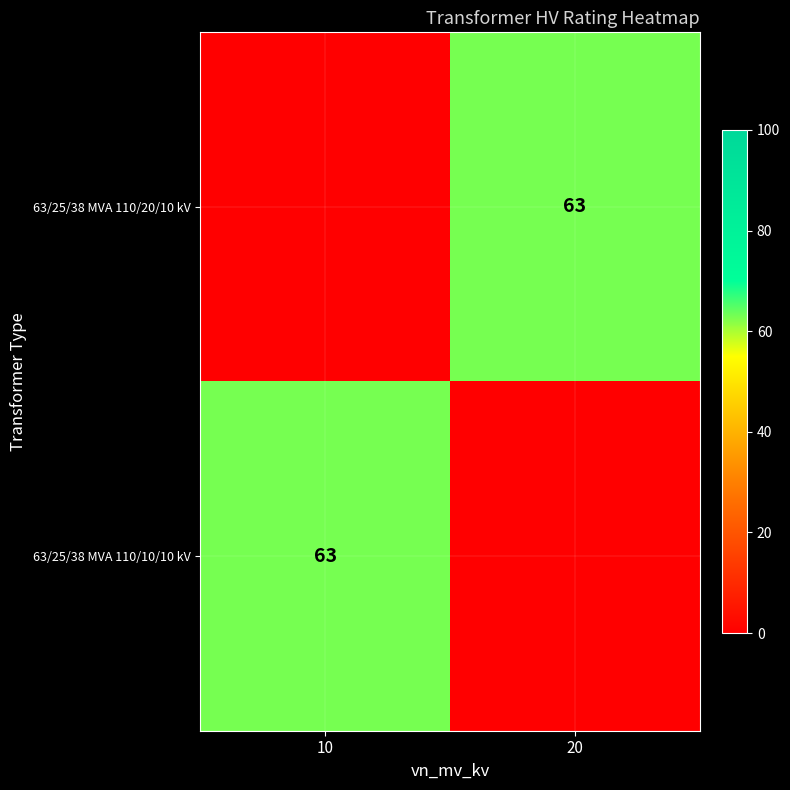

Is it true that 63/25/38 MVA 110/10/10 kV equals 63 at 10?

True